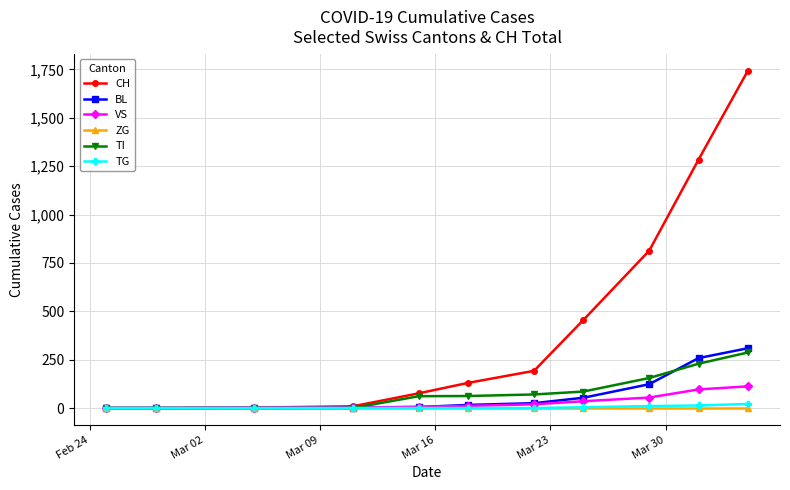

Which series has the largest range (max minus min)?

CH